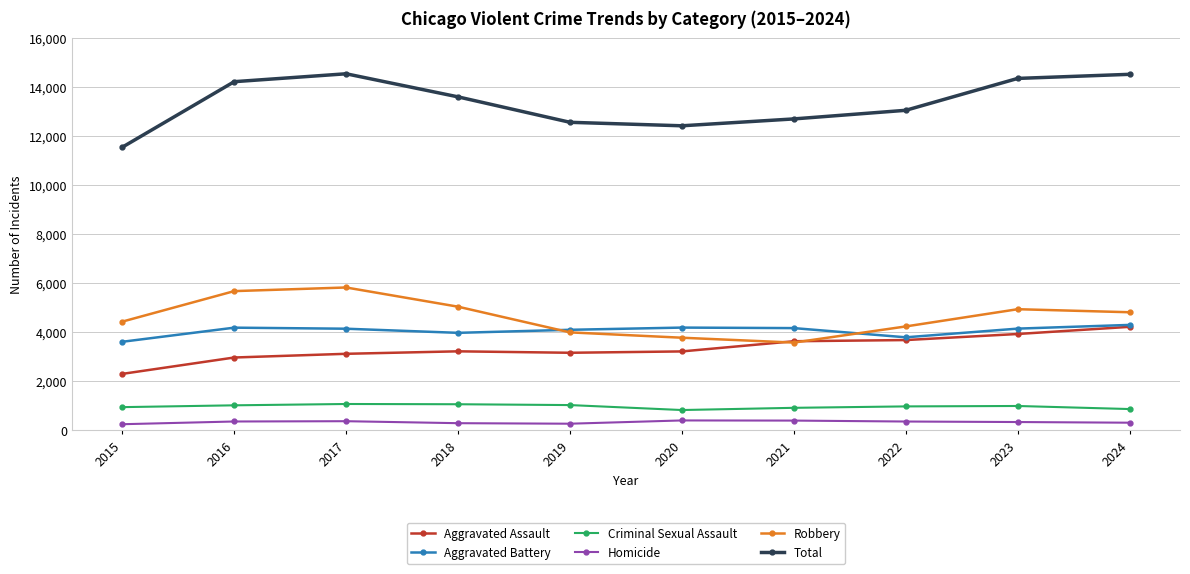

What is the difference between the highest and lowest values at 2022?

12680